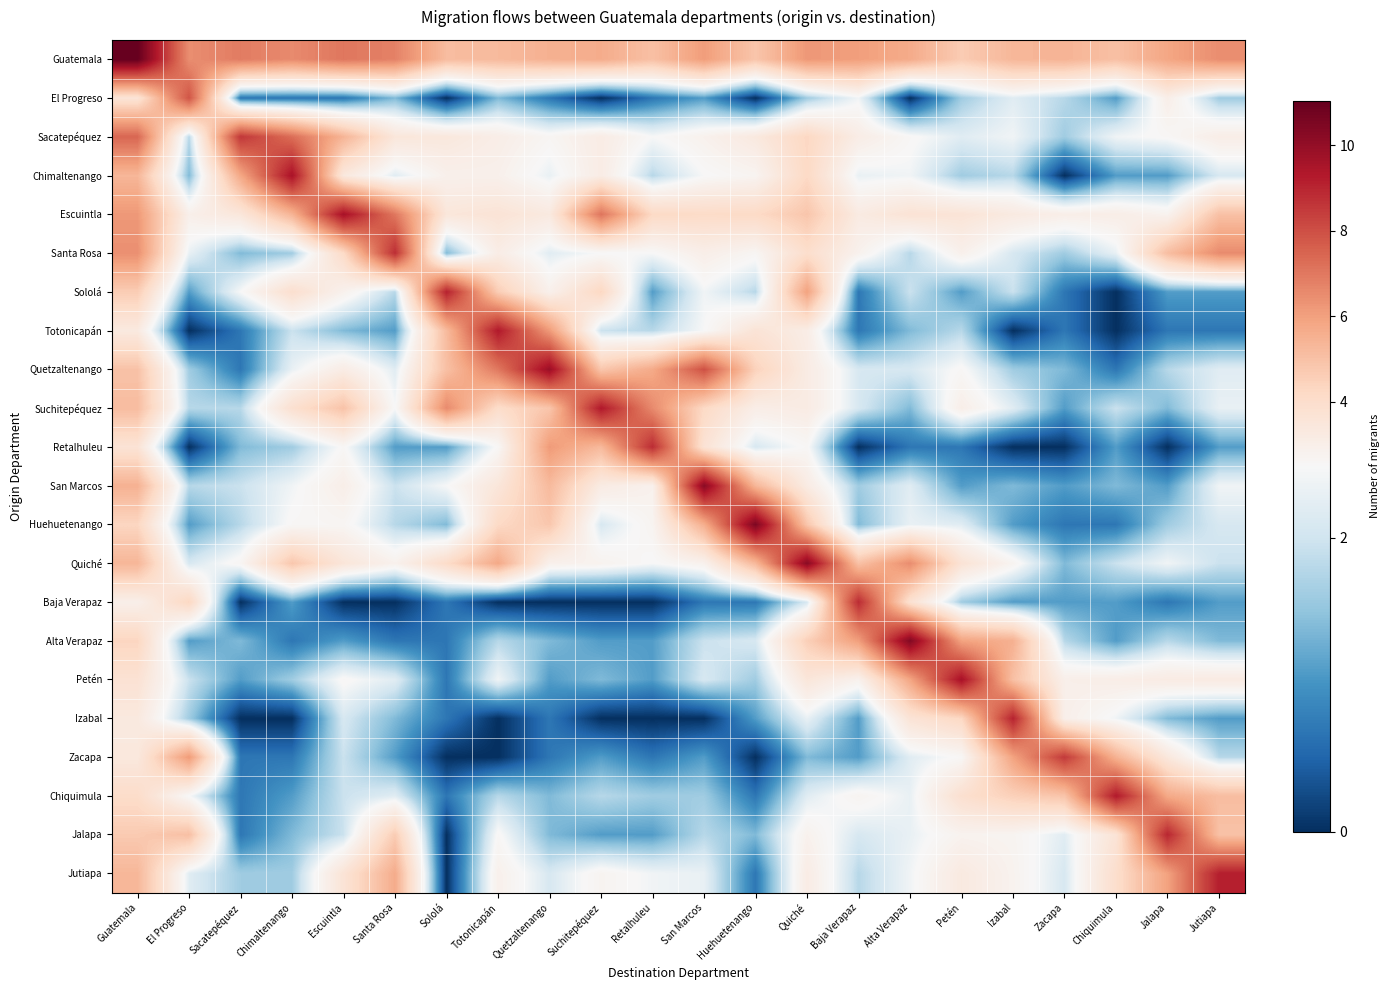

What is the total value across all series at Suchitepéquez?

64.3